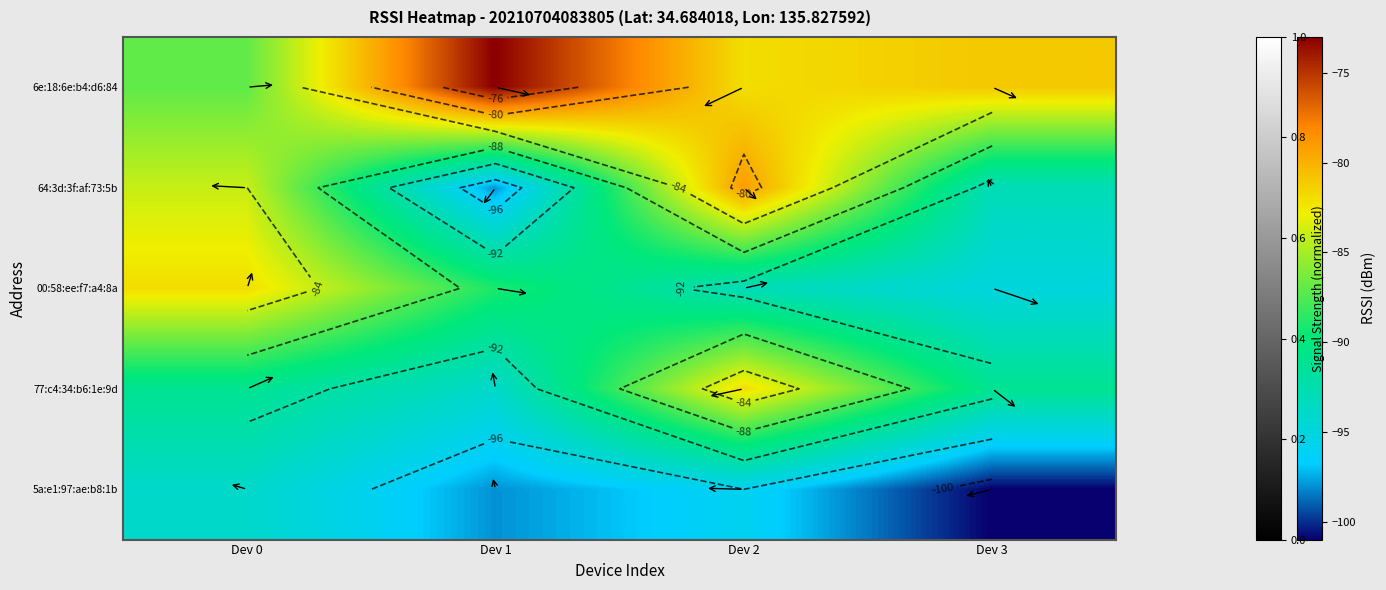

Which series has the largest total across all categories?

6e:18:6e:b4:d6:84